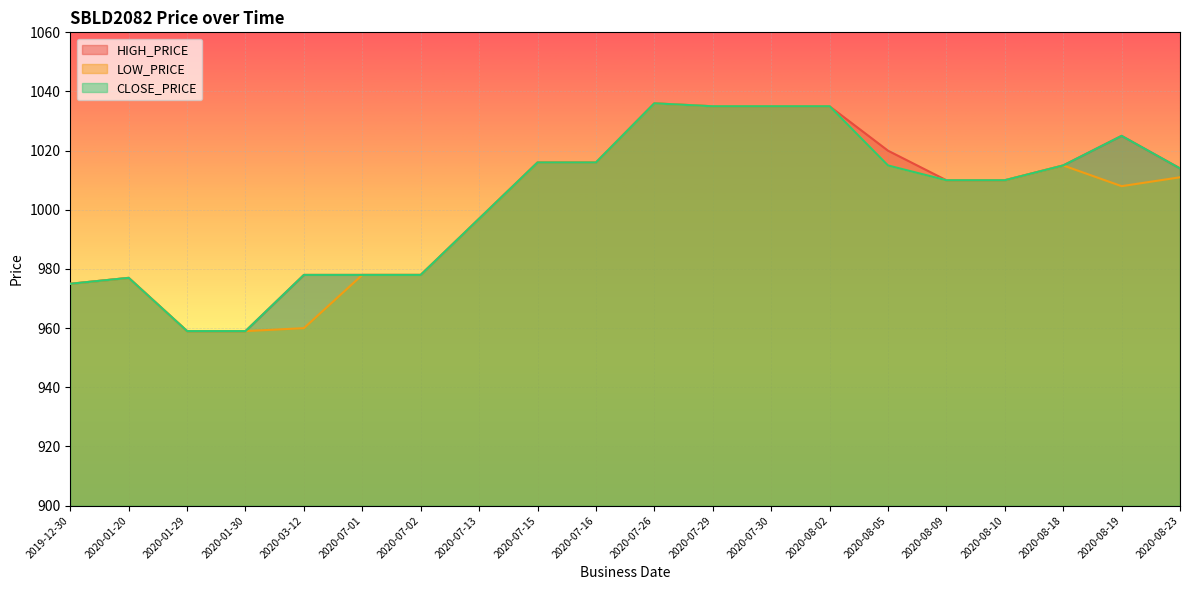

What are all the series names shown in the legend?

HIGH_PRICE, LOW_PRICE, CLOSE_PRICE